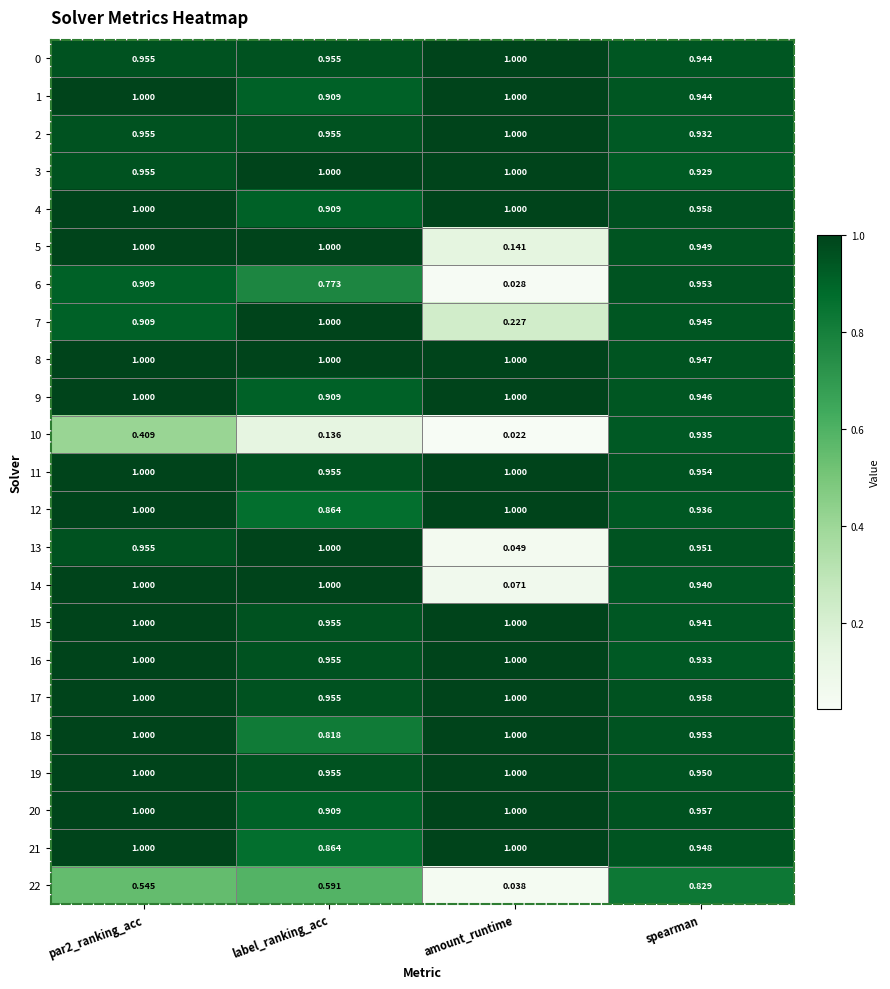

Is the value of 8 at amount_runtime greater than the value of 13 at spearman?

Yes